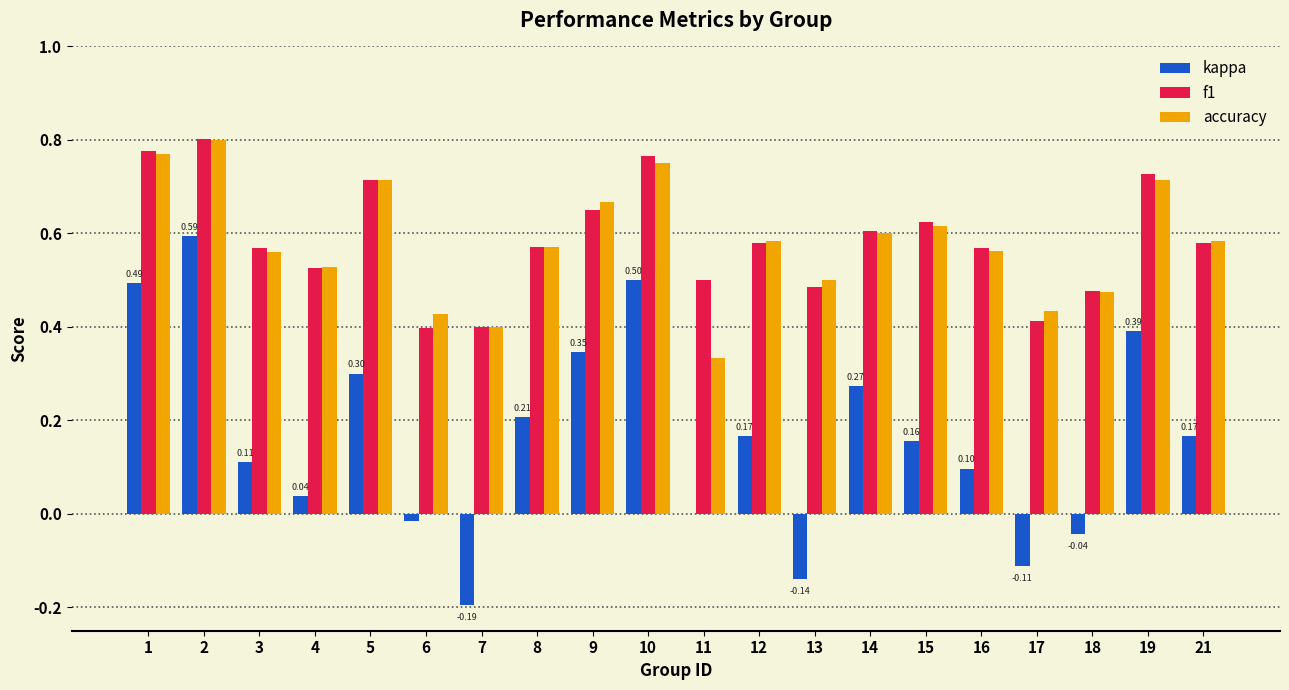

Is the value of f1 at 3 greater than the value of kappa at 10?

Yes